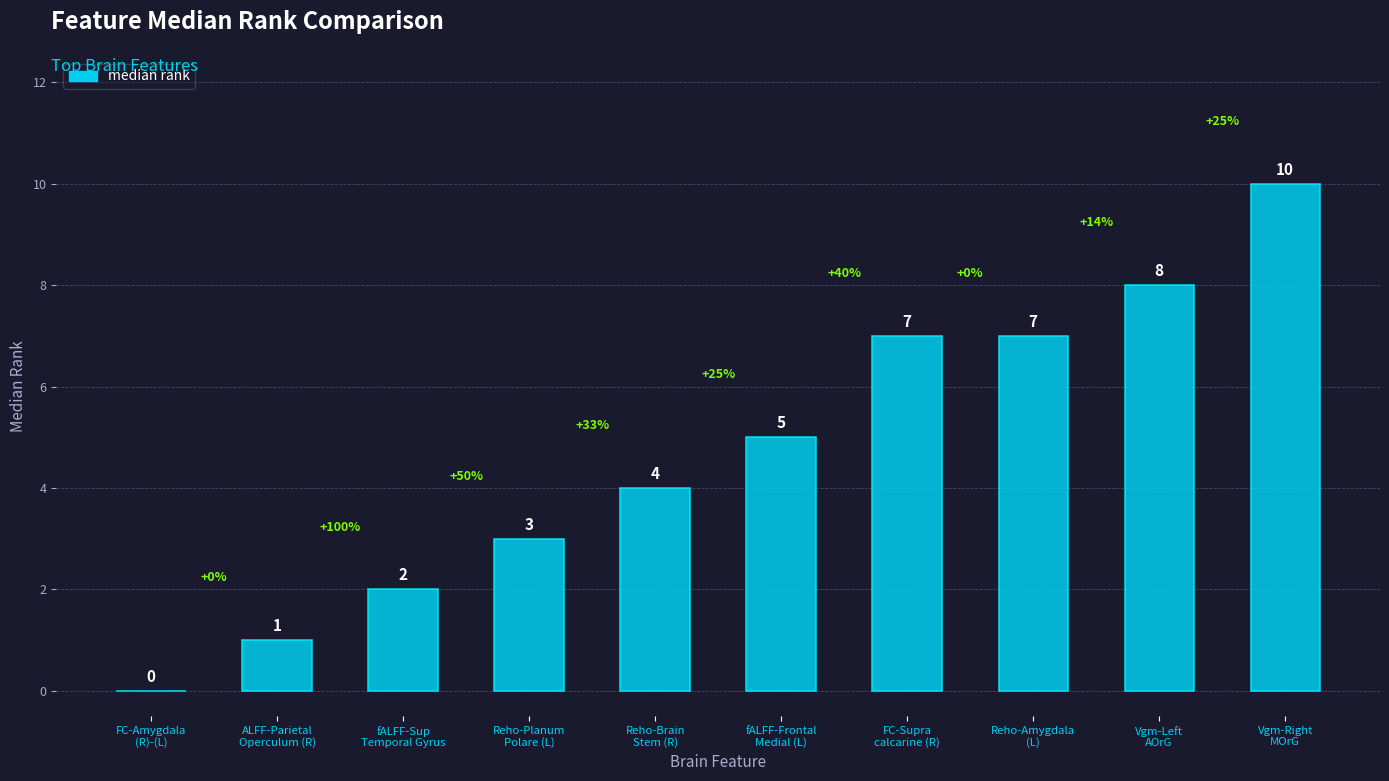

How many distinct data groups are displayed?

1